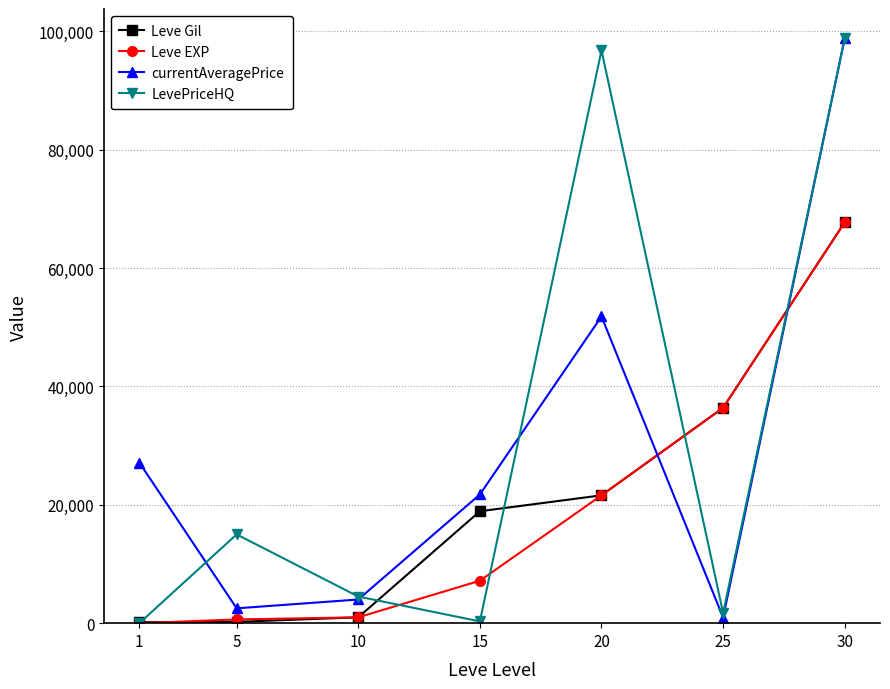

How many lines are shown in the chart?

4